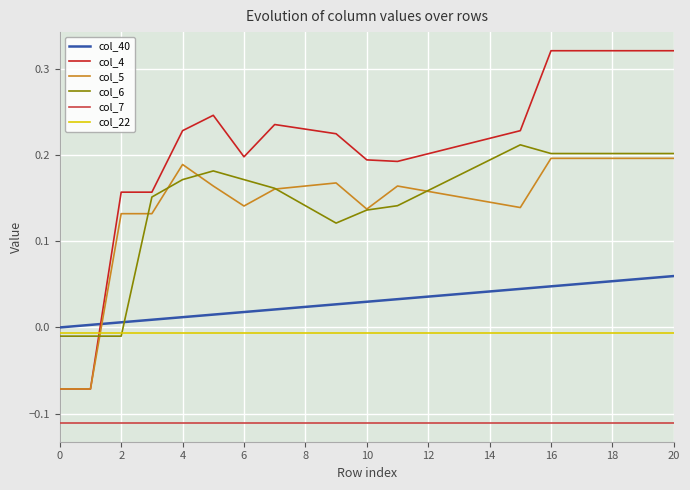

True or false: col_7 and col_6 intersect in this chart.

False